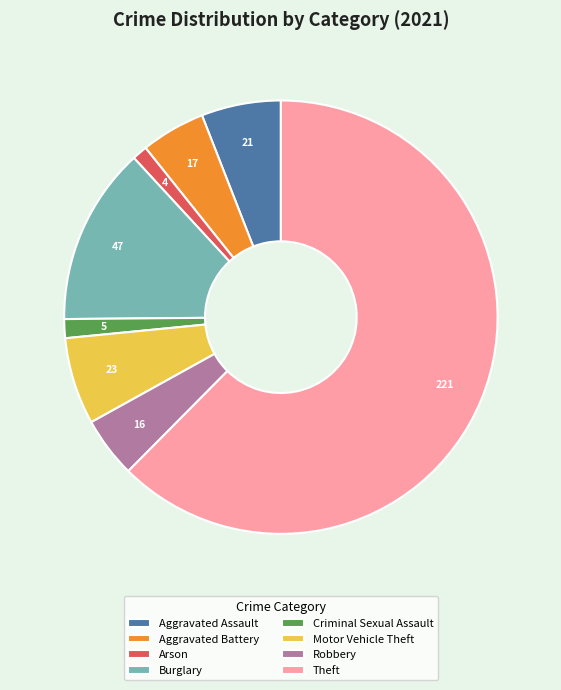

Which slice is the largest?

Theft